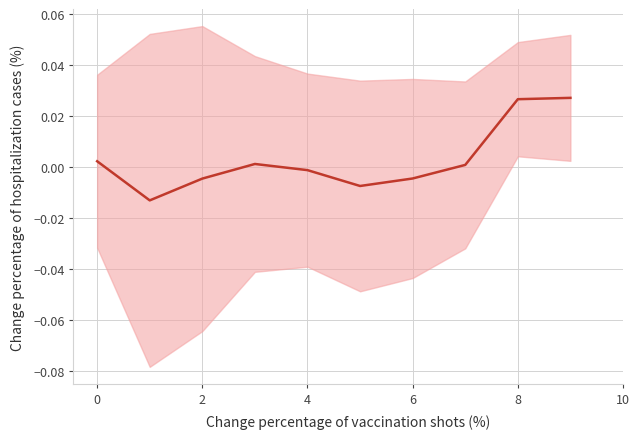

At which label is the value closest to 0?

7